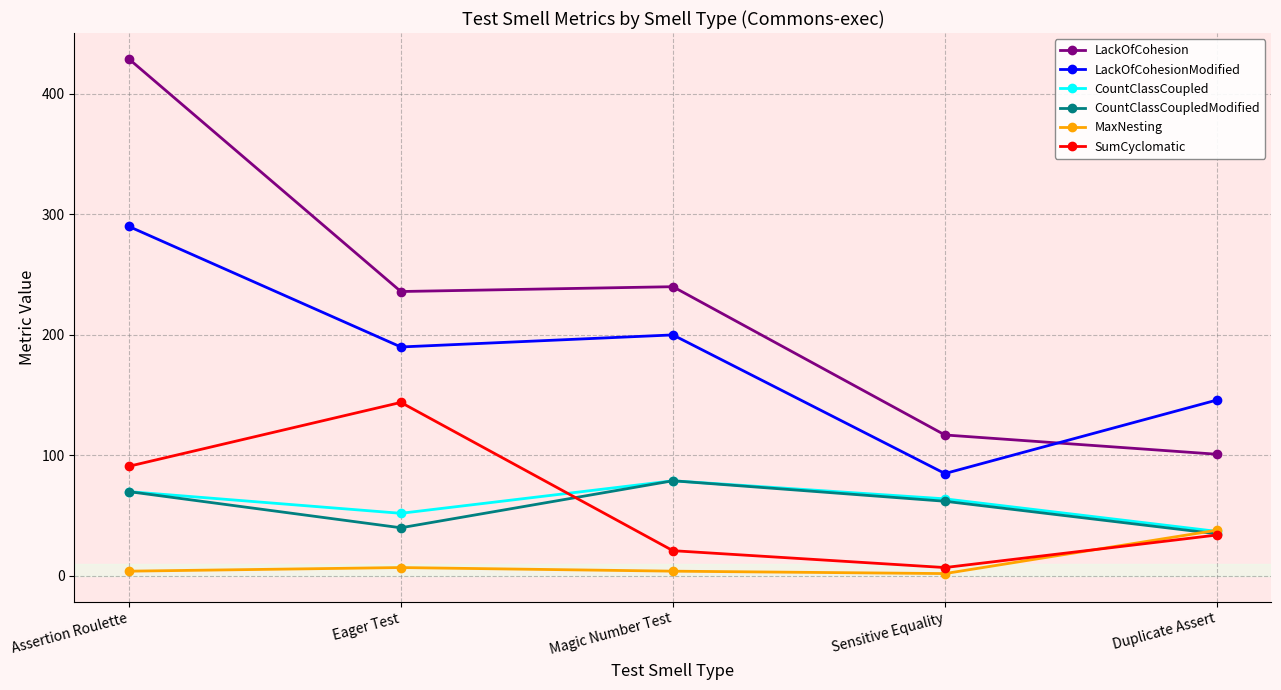

What position from the right is Eager Test?

4